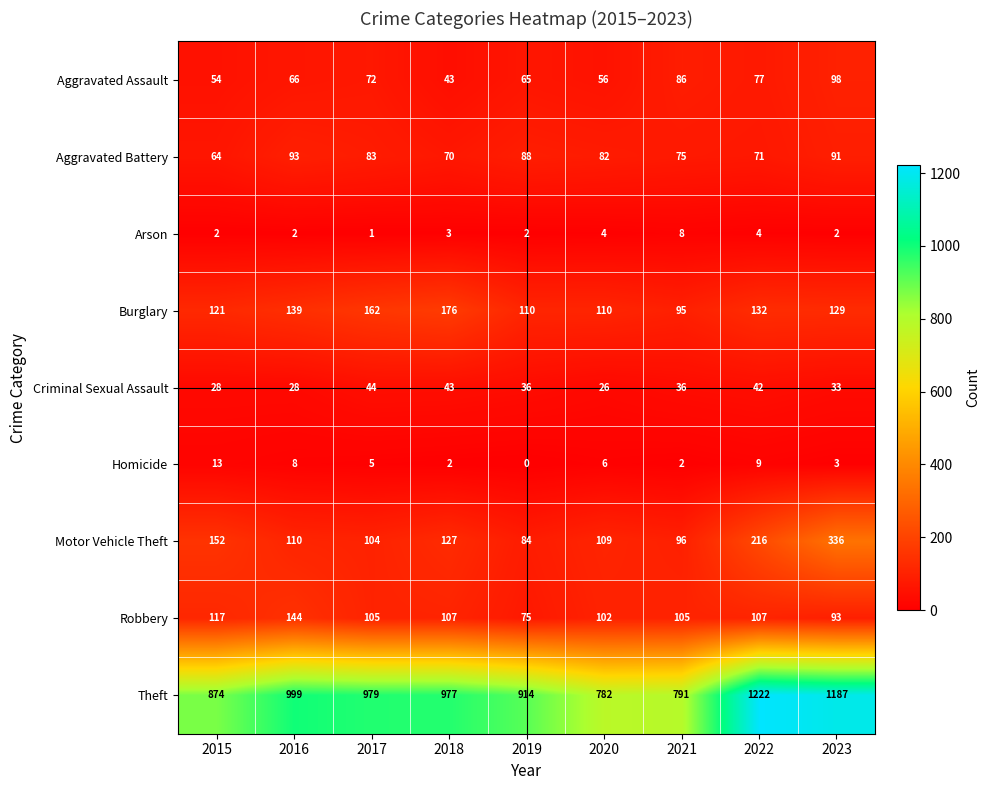

How many distinct data groups are displayed?

9